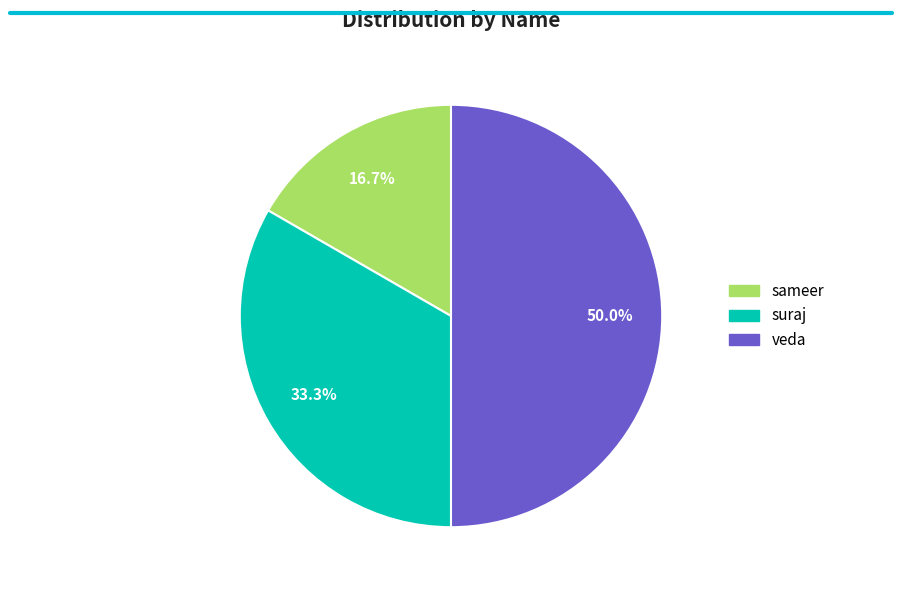

What is the largest slice in the pie chart?

veda